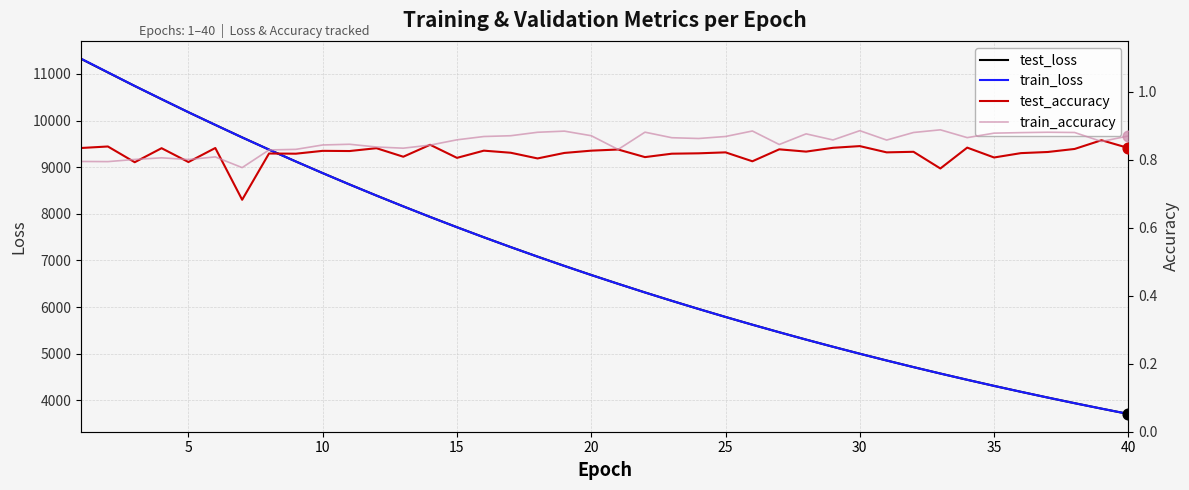

What is the minimum value for train_loss?

3707.4